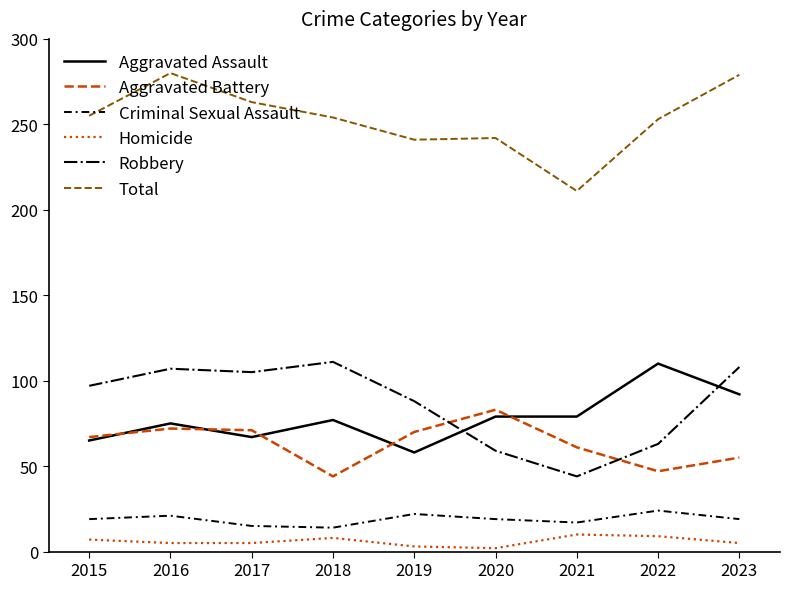

True or false: Criminal Sexual Assault and Homicide cross at least once.

False